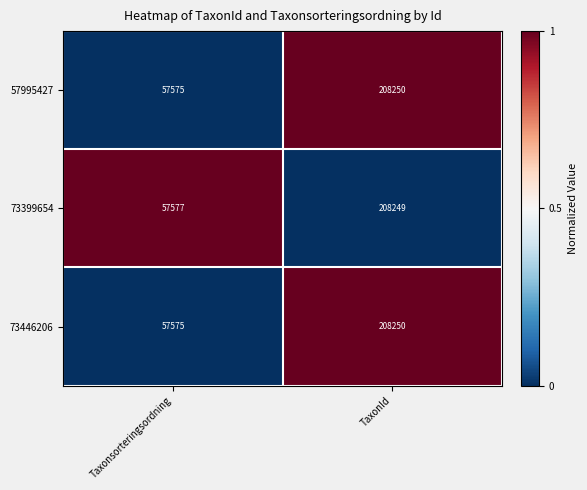

What is the greatest value displayed?

208250